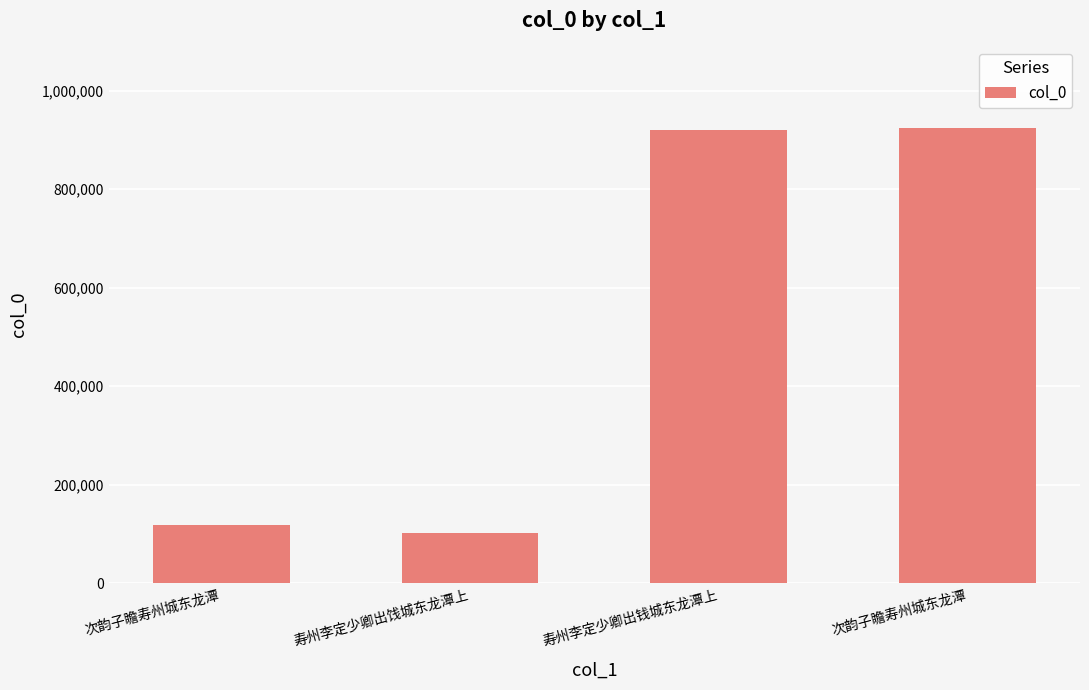

List the labels in order of value, largest first.

次韵子瞻寿州城东龙潭, 寿州李定少卿出钱城东龙潭上, 次韵子瞻寿州城东龙潭, 寿州李定少卿出饯城东龙潭上